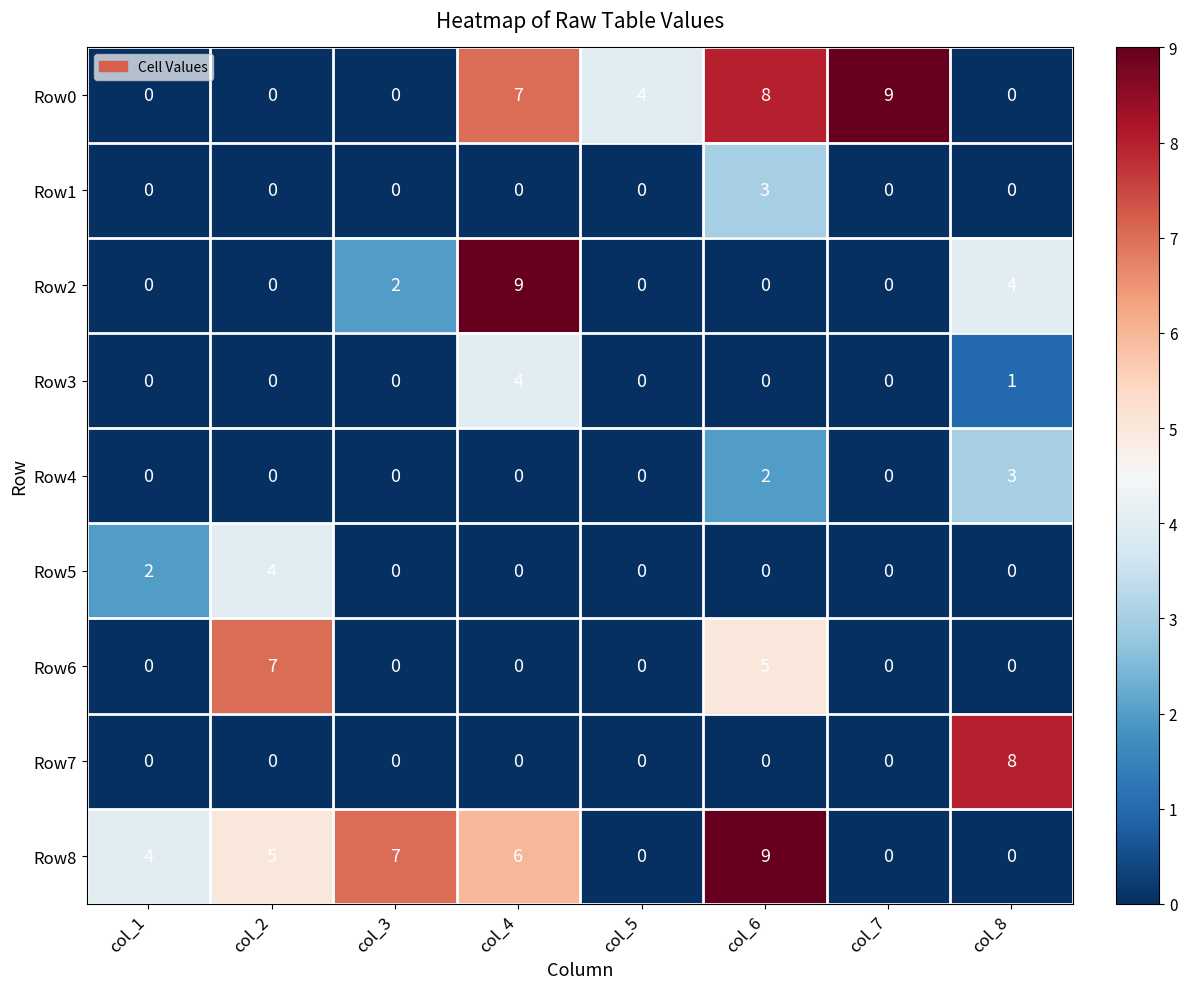

Is it true that Row3 equals 1 at col_8?

True